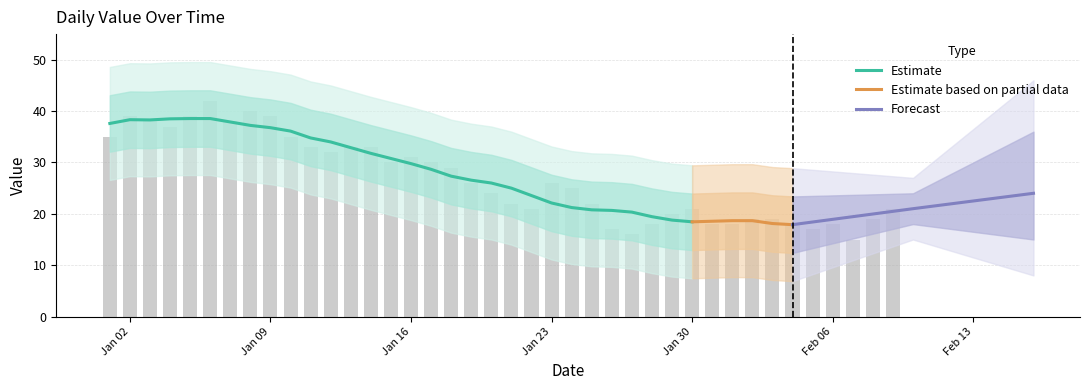

Reading left to right, extract all data points from this chart.

35	39	38	37	39	42	38	40	39	35	33	32	33	33	30	31	30	29	26	24	22	21	26	25	22	17	16	18	20	21	18	18	19	19	18	17	18	15	19	21